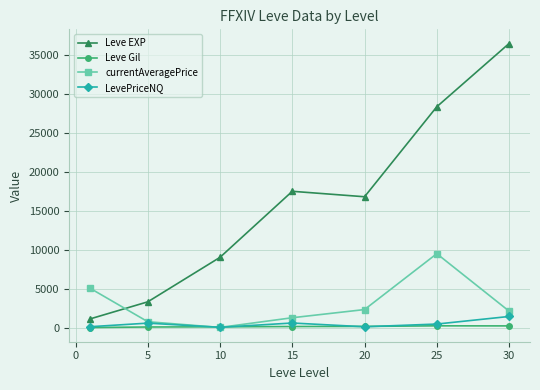

What is the difference between the maximum and minimum values in the currentAveragePrice series?

9446.8